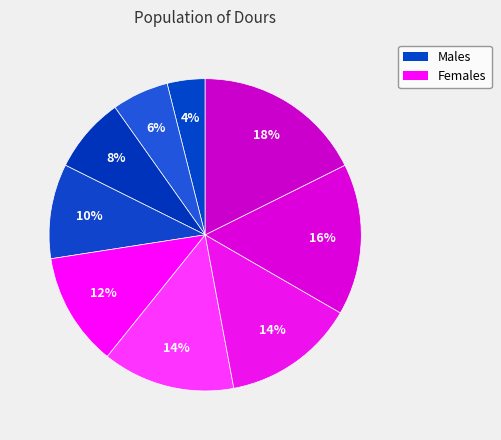

How many slices are in this pie chart?

9